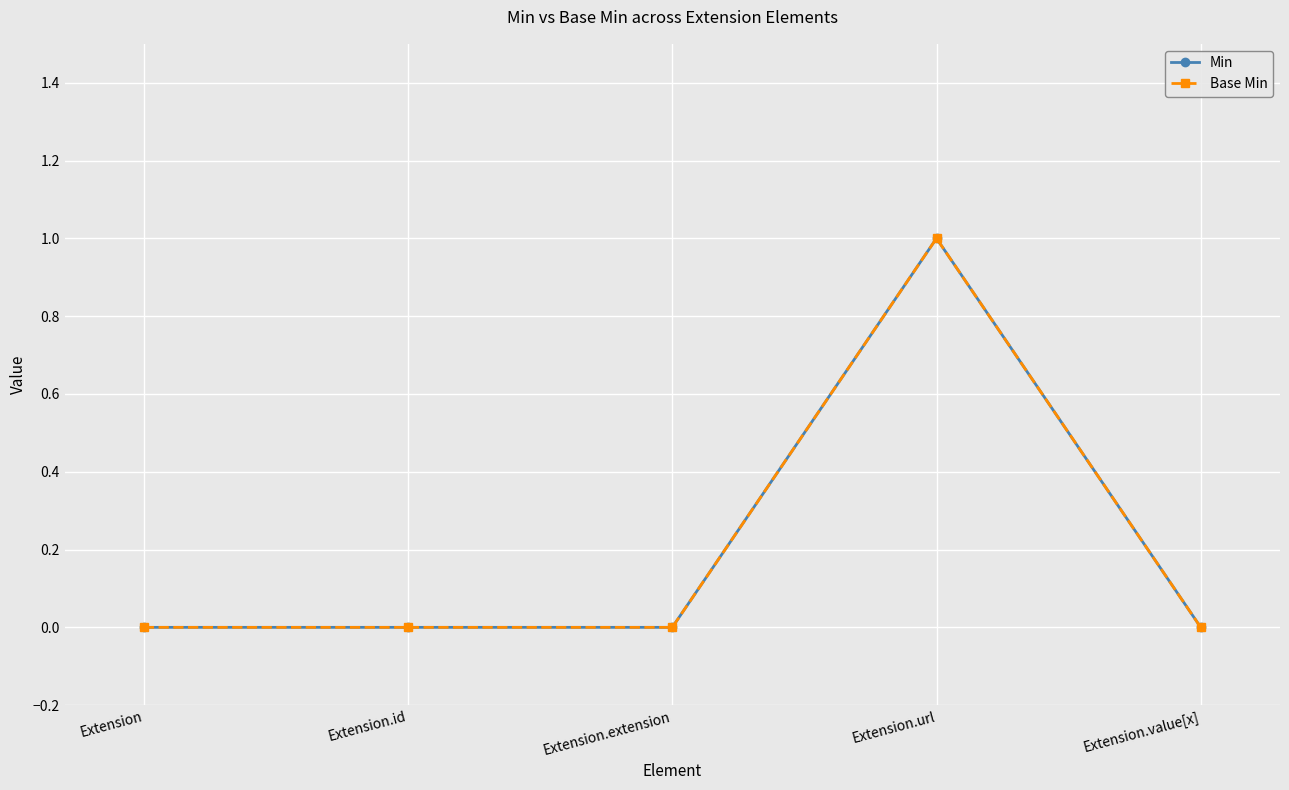

Is this an area chart (filled region under the line)?

No